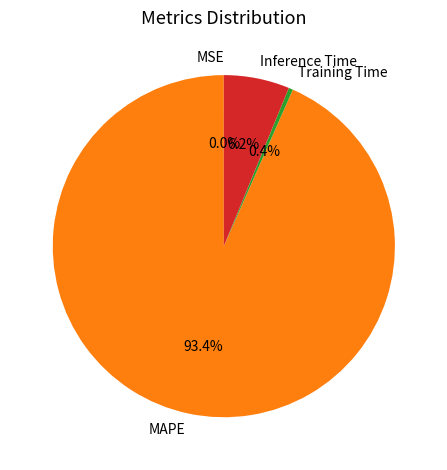

Combined, do Training Time and Inference Time account for over 50%?

No